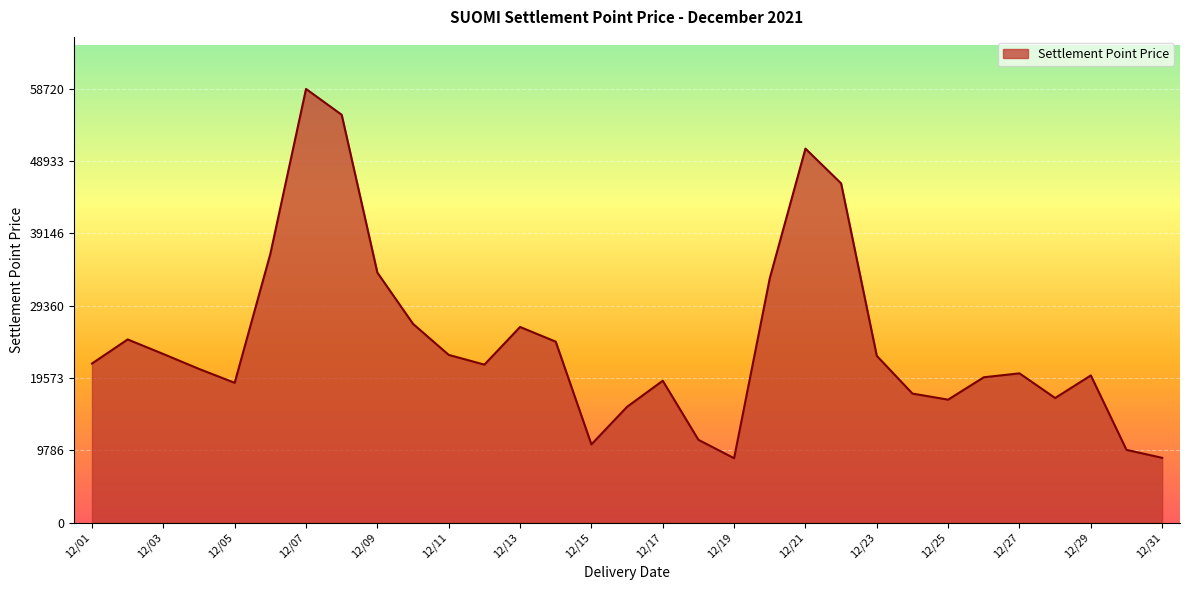

How many interior local peaks (higher than both neighbors) does the data have?

7